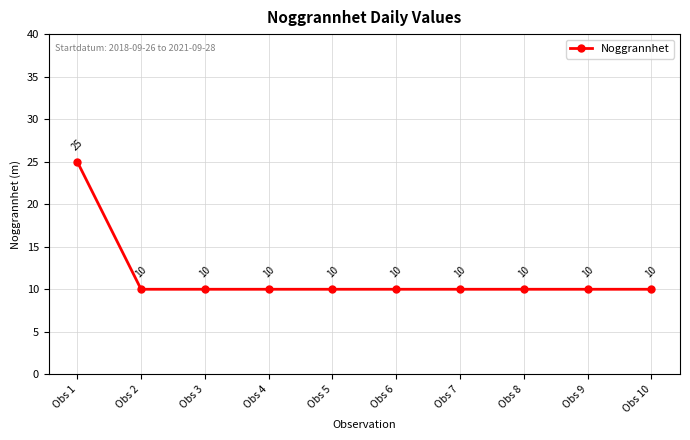

How many lines are shown in the chart?

1